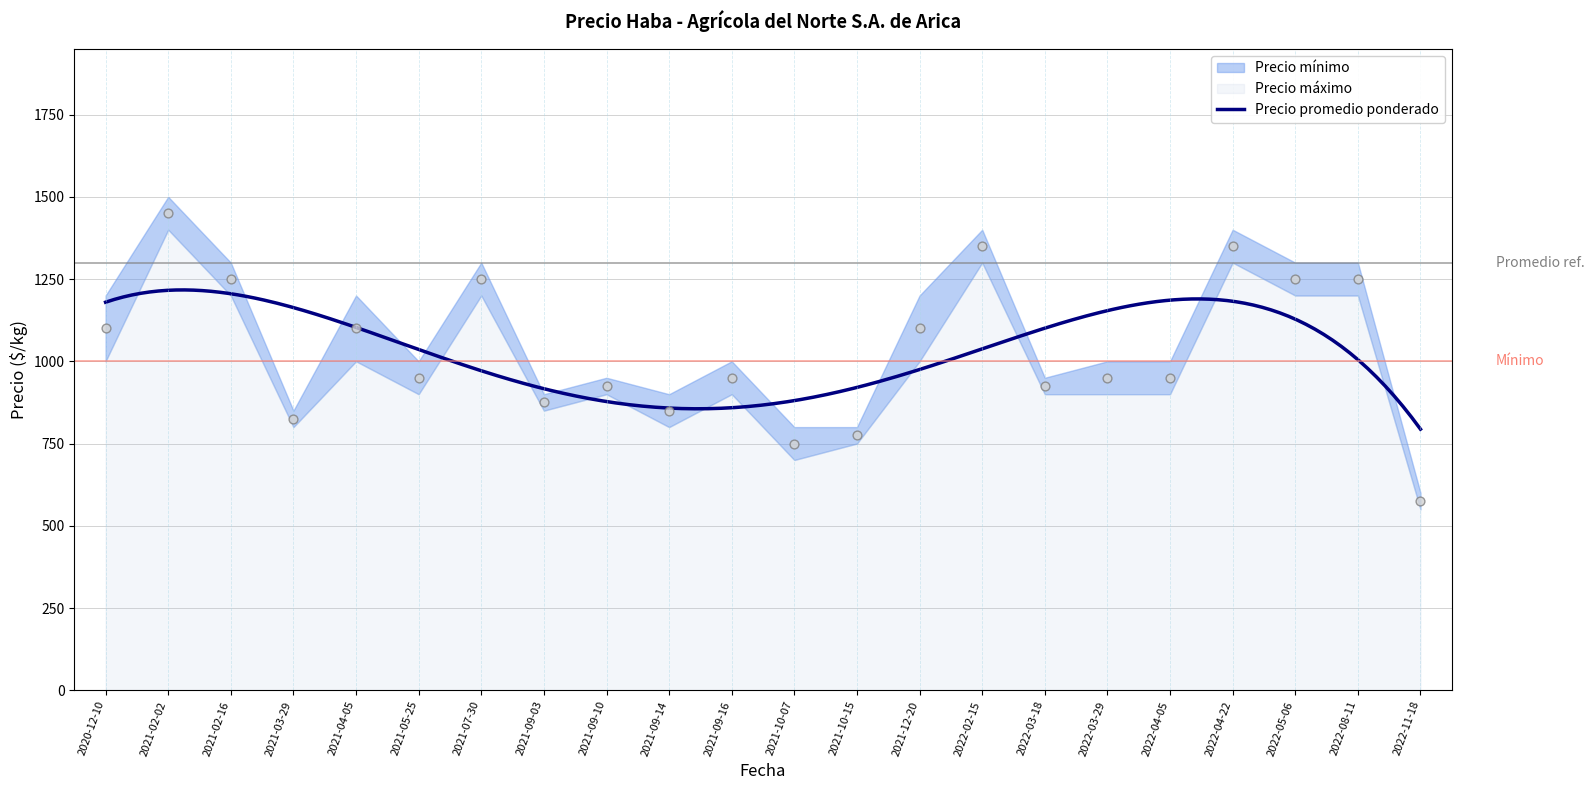

At how many categories does at least one series exceed 580?

22